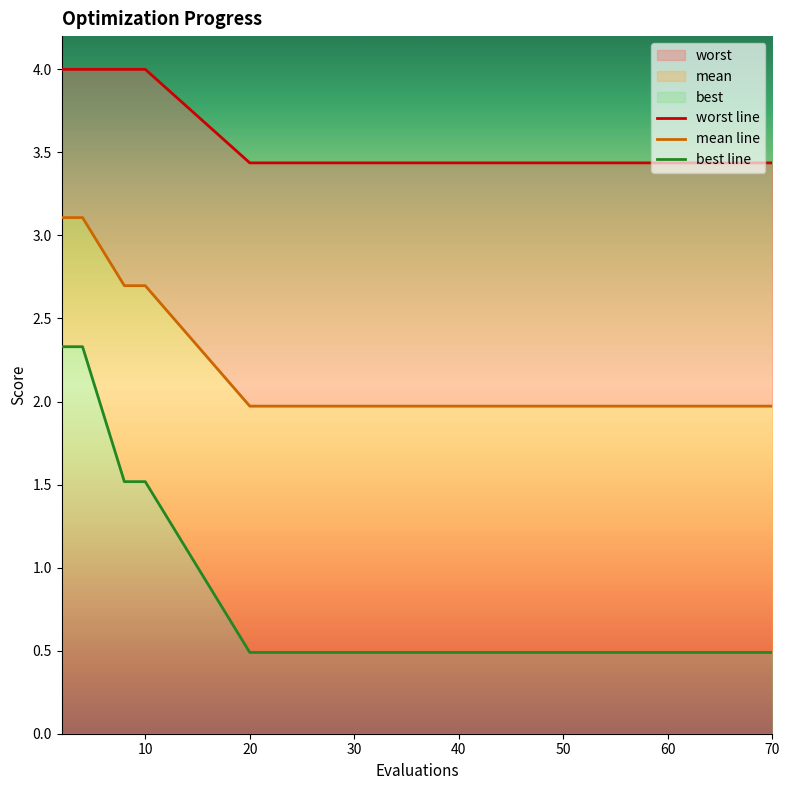

What are all the series names shown in the legend?

mean, best, worst